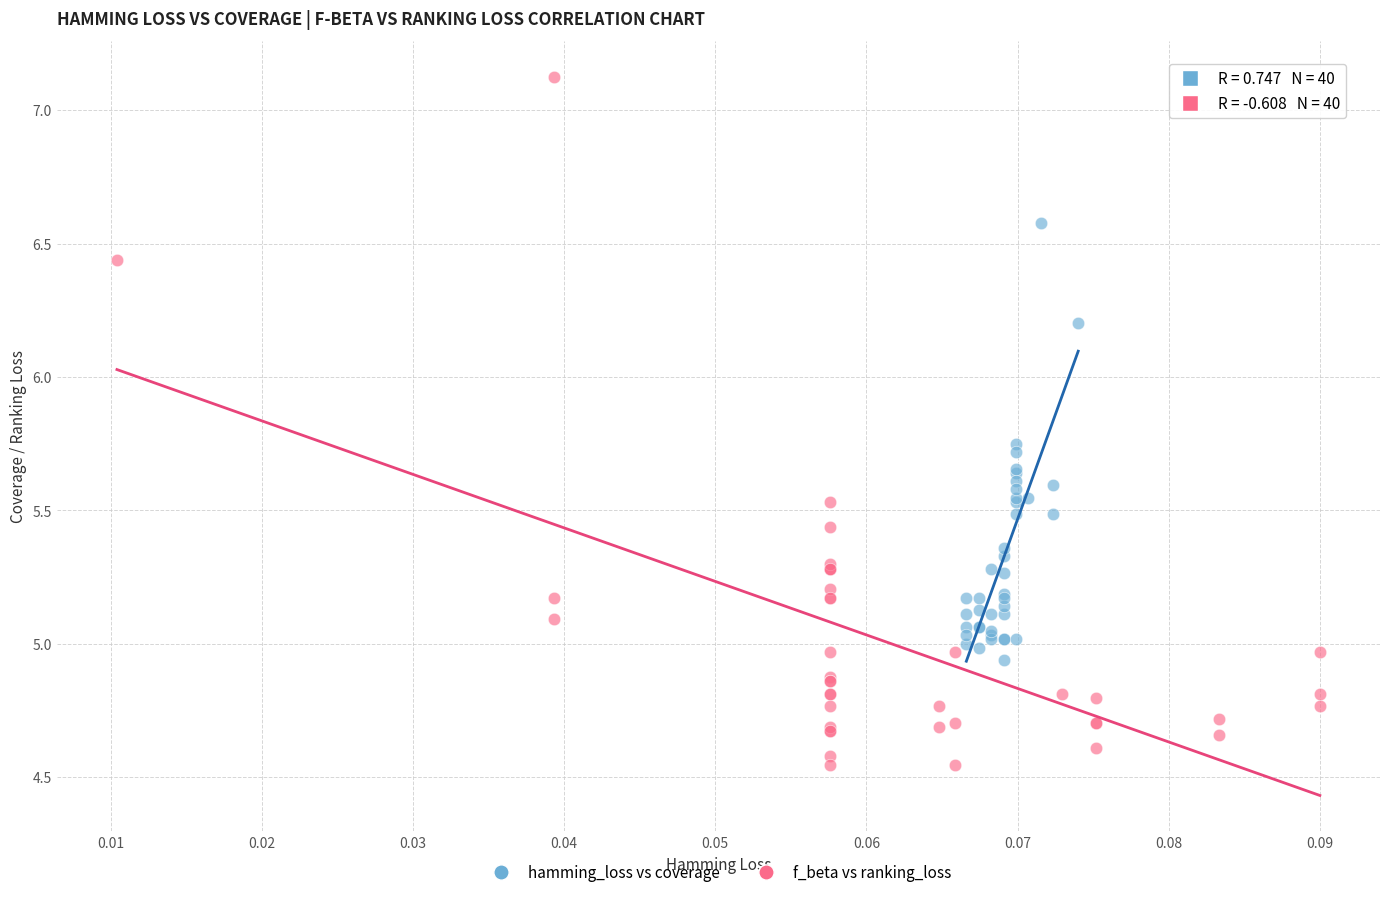

Which series reaches the minimum Y coordinate?

f_beta vs ranking_loss